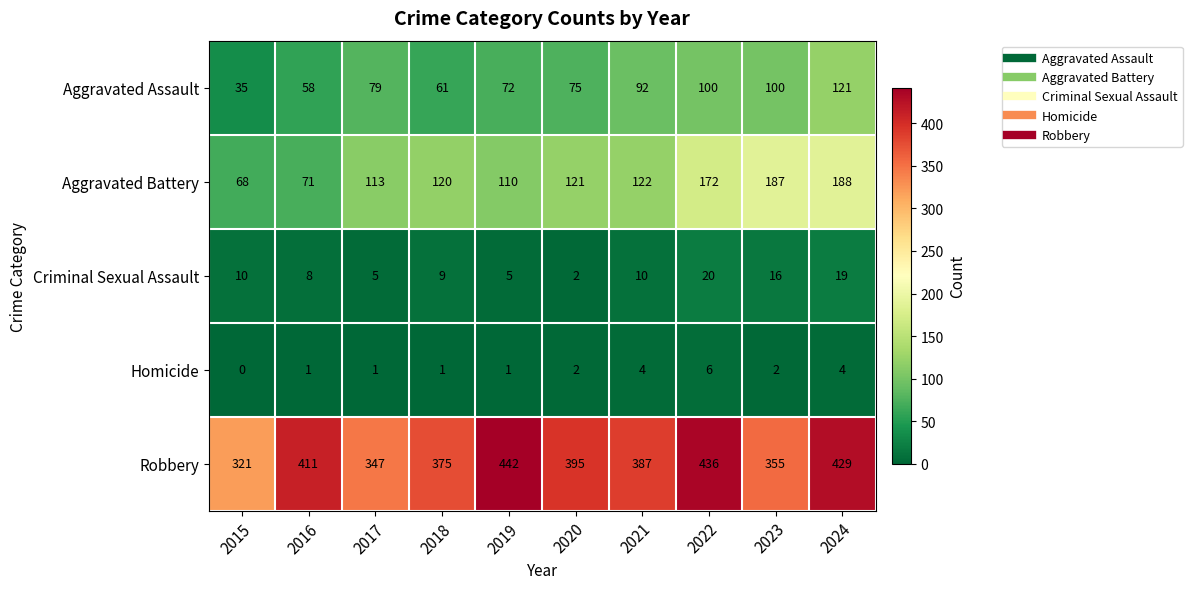

What is the difference between the highest and lowest values at 2016?

410